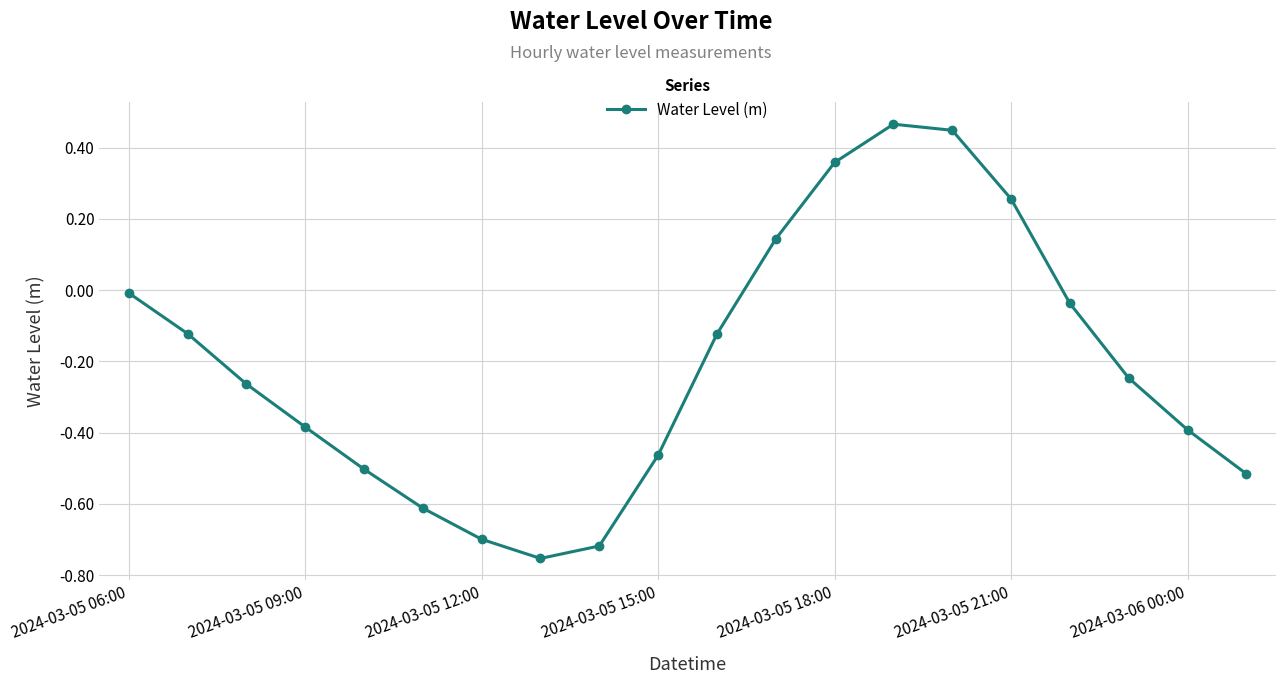

What is the difference between the maximum and minimum values?

1.2